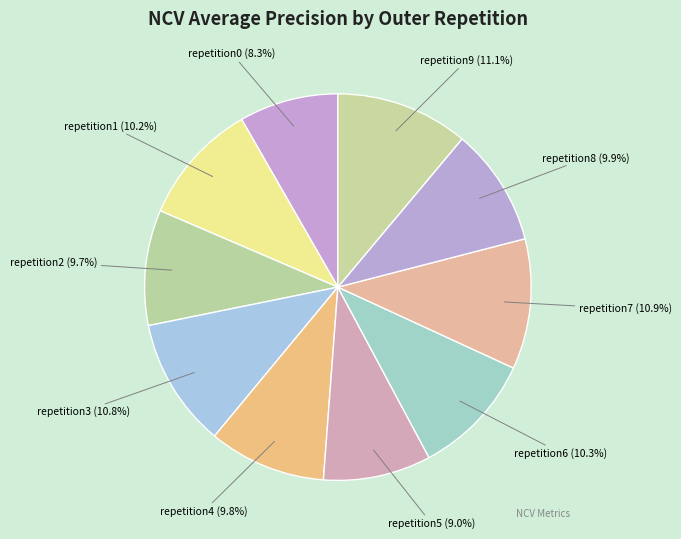

Count the number of slices in the pie.

10